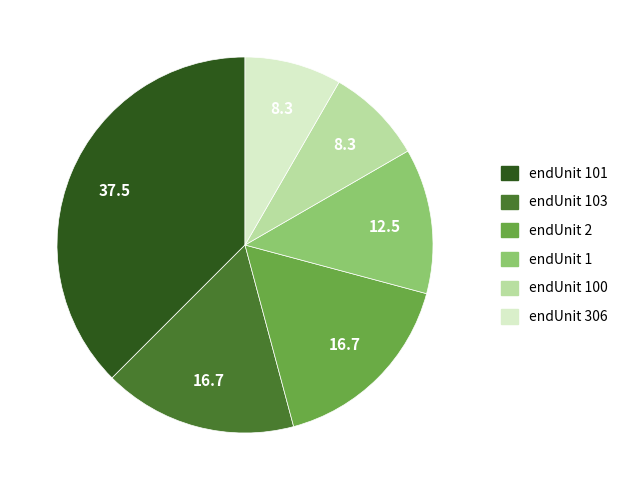

Is there a majority slice in this chart?

No